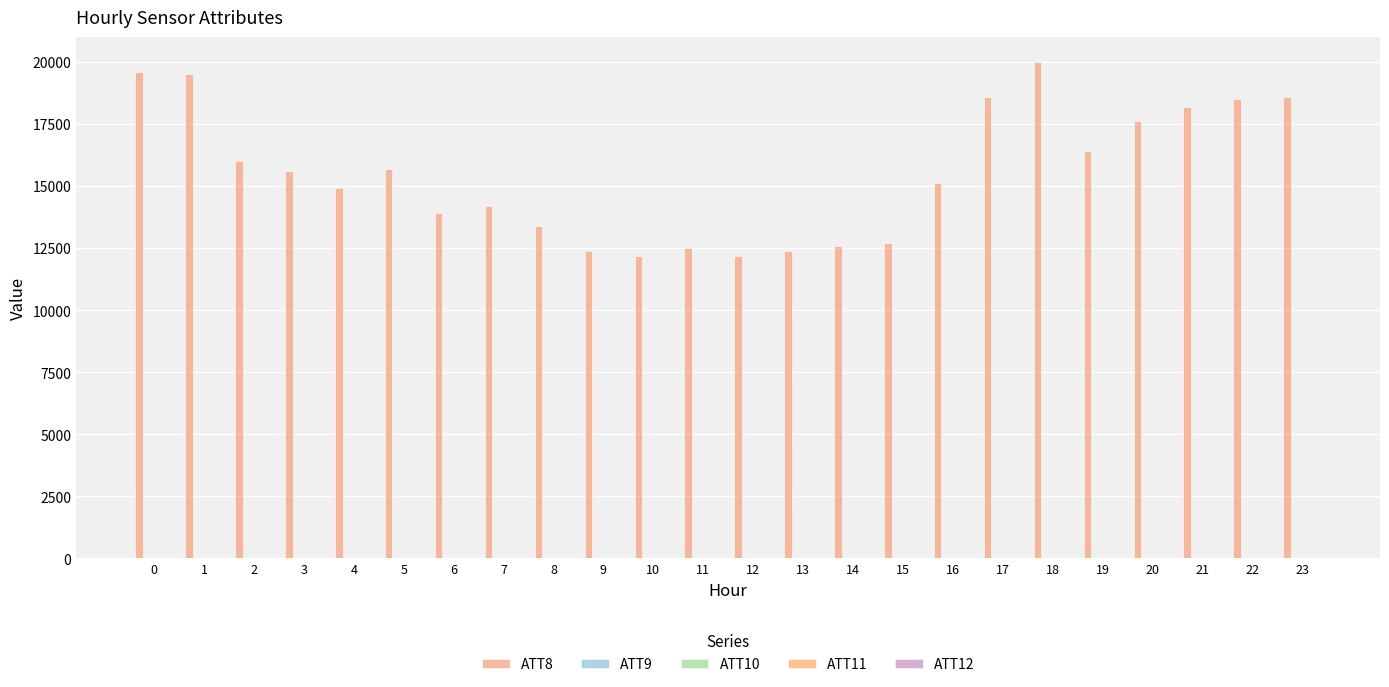

How many data points does each series have?

24